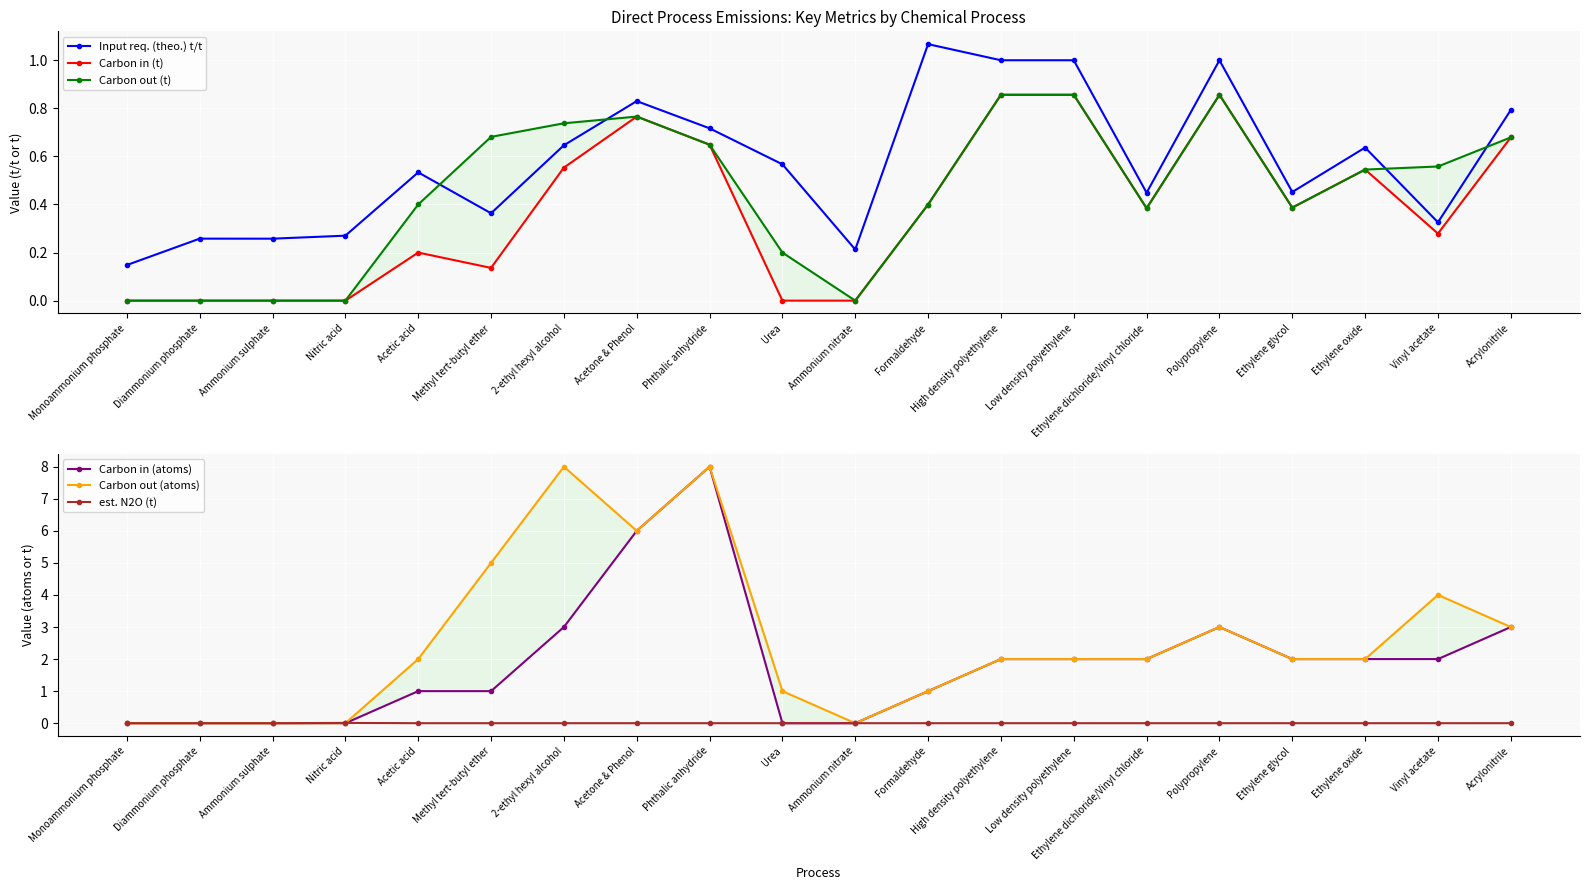

What is the maximum value shown in the chart?

8.0